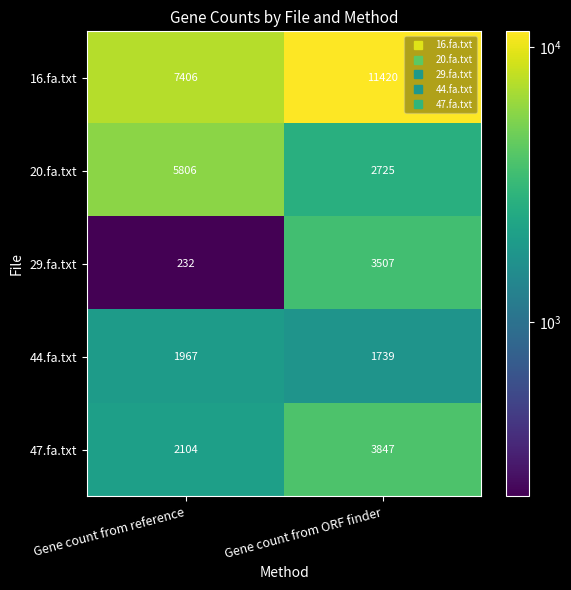

List the series in order of their peak value, lowest first.

44.fa.txt, 29.fa.txt, 47.fa.txt, 20.fa.txt, 16.fa.txt